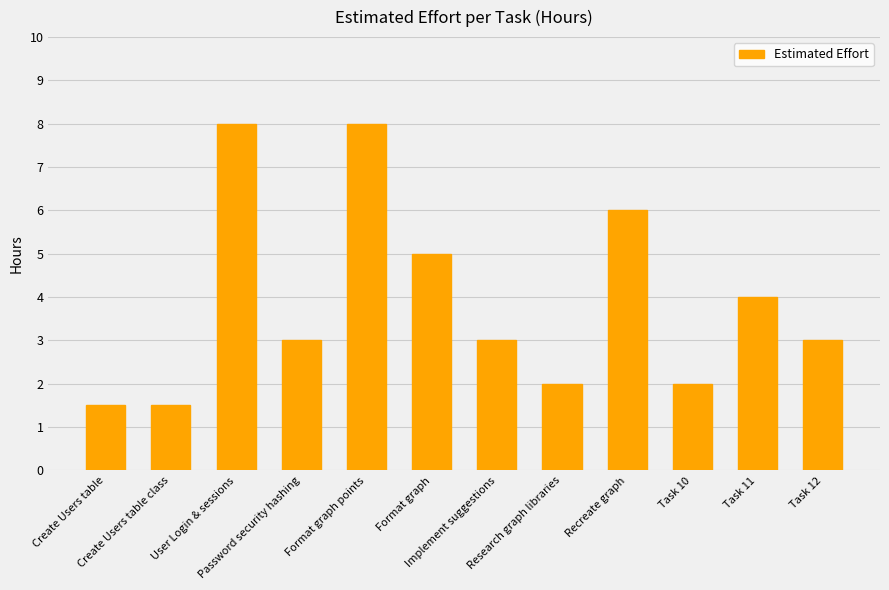

What is the minimum value shown in the chart?

1.5